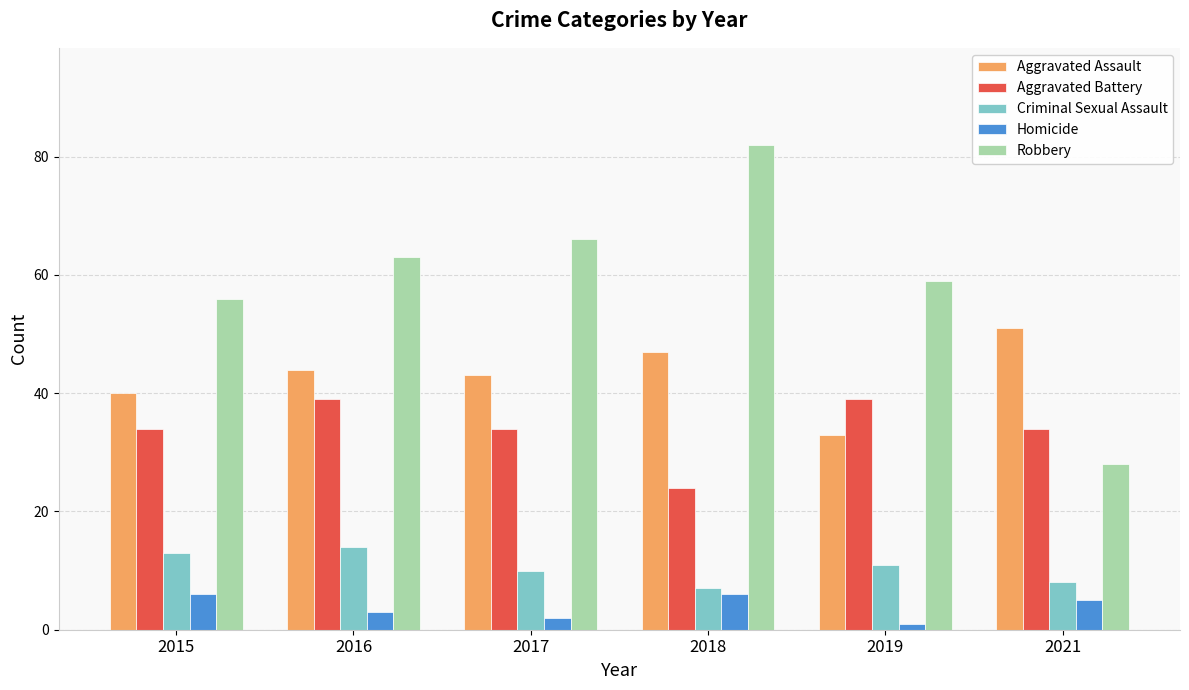

Read the Criminal Sexual Assault value at 2015.

13